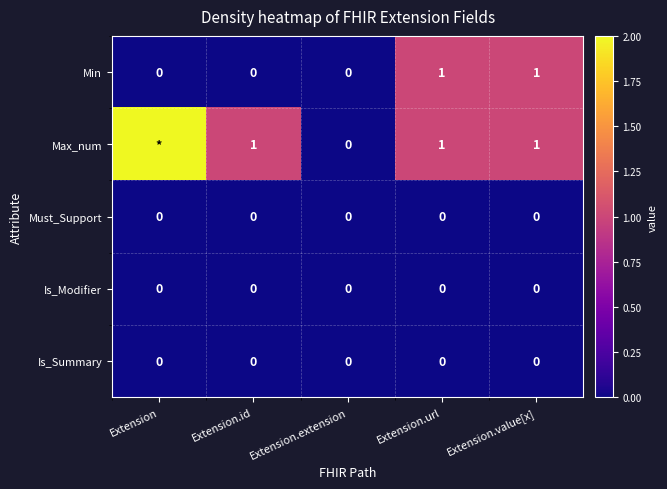

Count the number of data series in this chart.

5